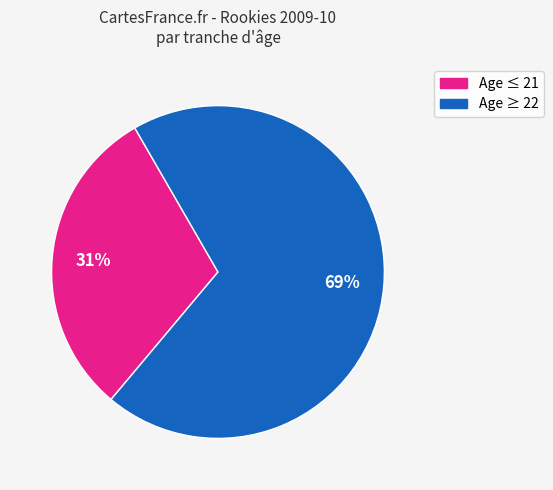

Is there a majority slice in this chart?

Yes